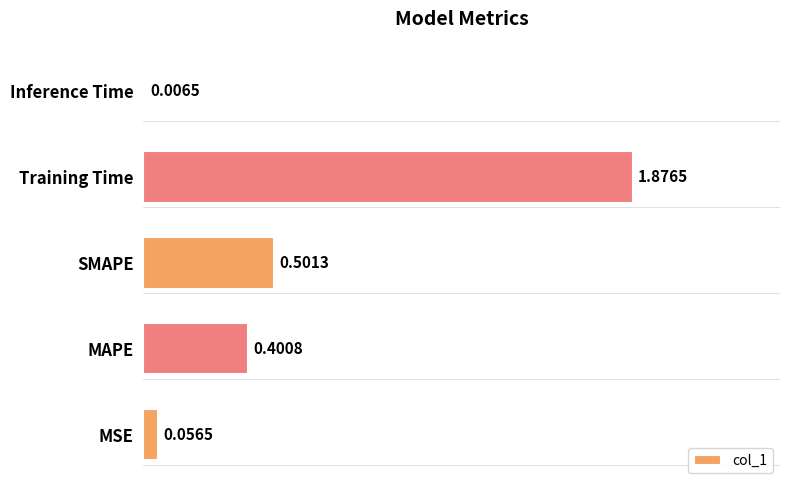

Which category has the highest value across all series?

Training Time